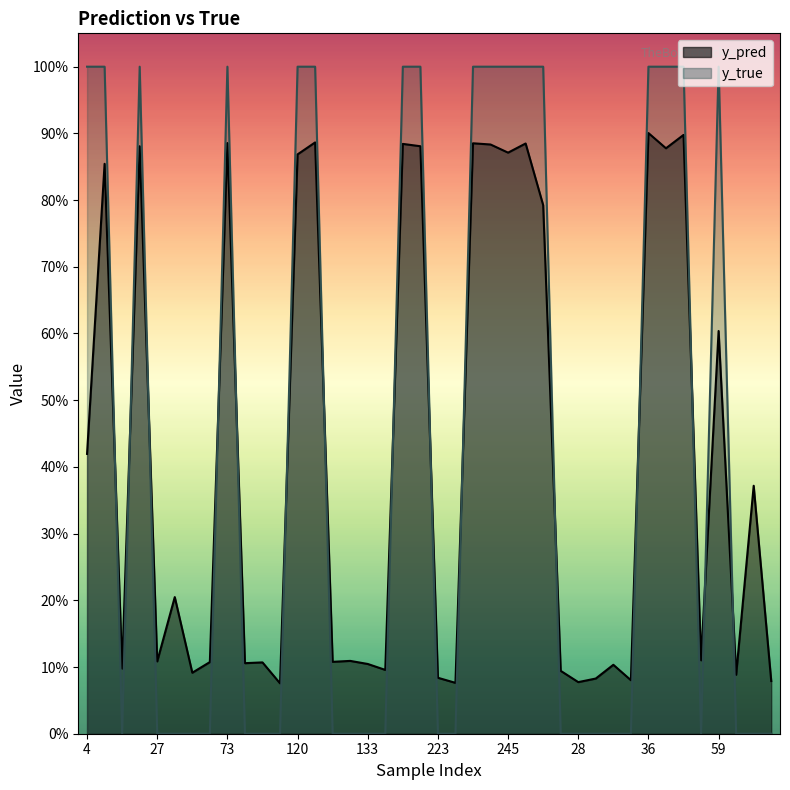

Rank the series by their average value, from highest to lowest.

y_true, y_pred